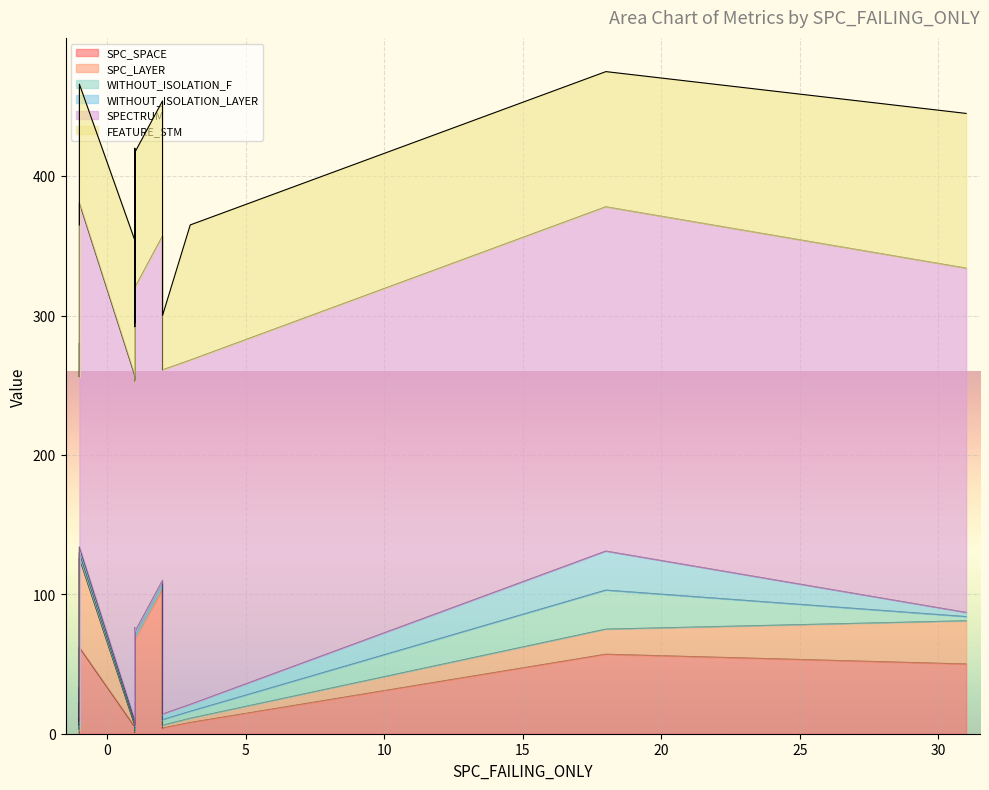

The value of WITHOUT_ISOLATION_LAYER at 1 is 2. True or false?

True